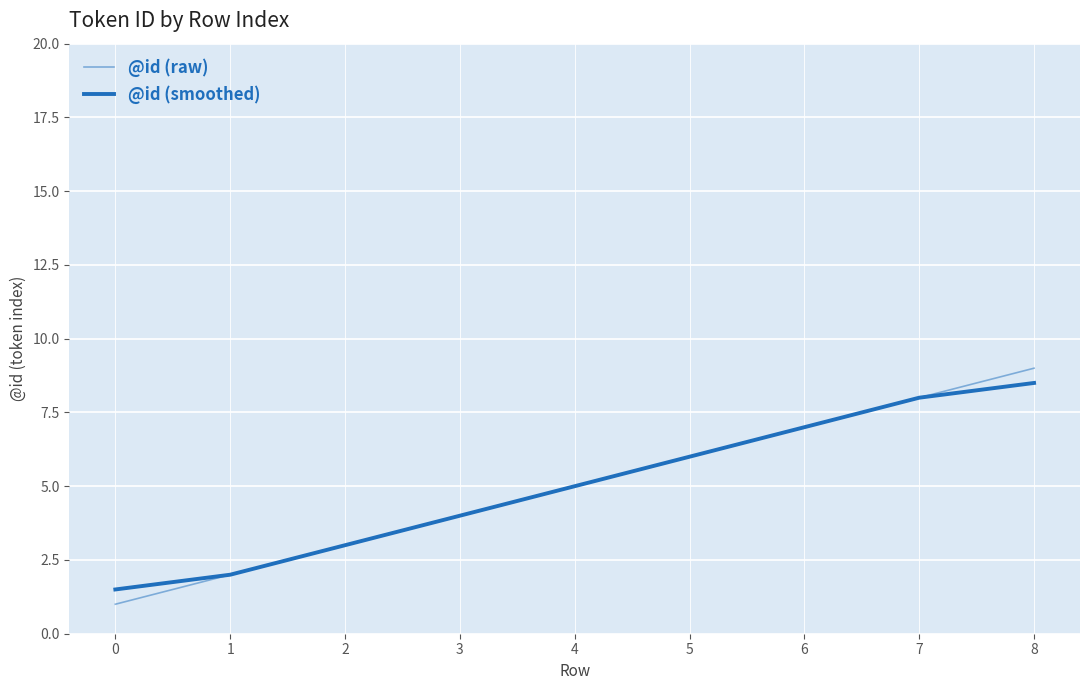

What is the sum of the @id (raw) values at 5 and 0?

7.0